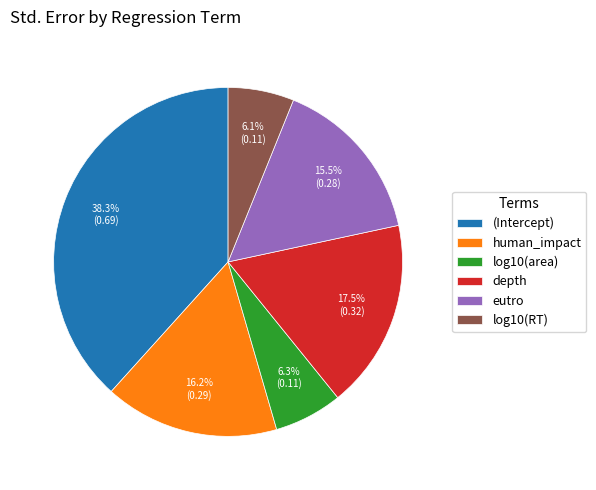

Is depth the majority of the pie?

No